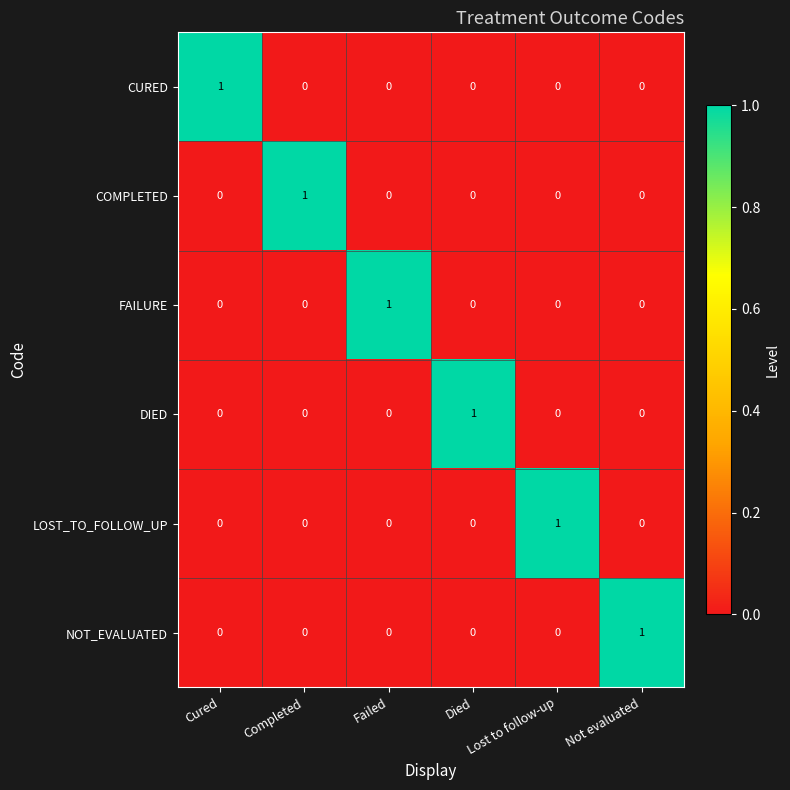

The FAILURE series shows 0 at Lost to follow-up. True or false?

True